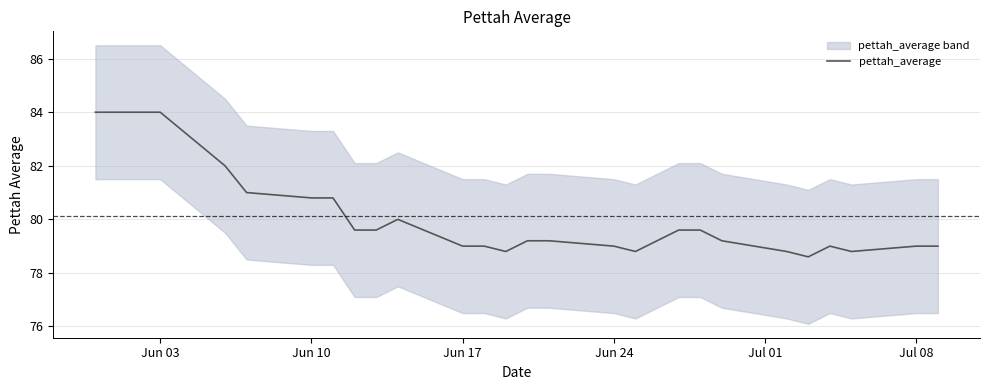

What is the highest value of the pettah_average series?

84.0